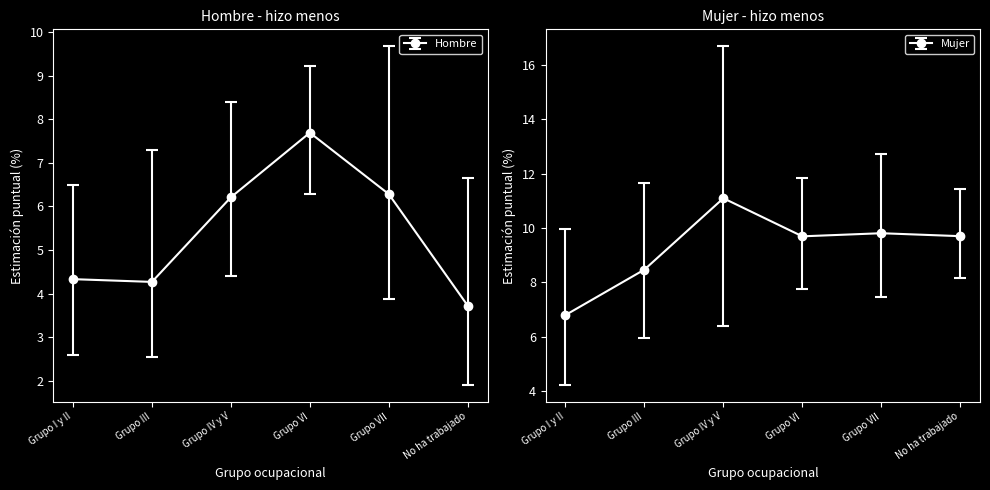

What is the value of the Hombre_Estimacion point at the 6th from the left?

3.7